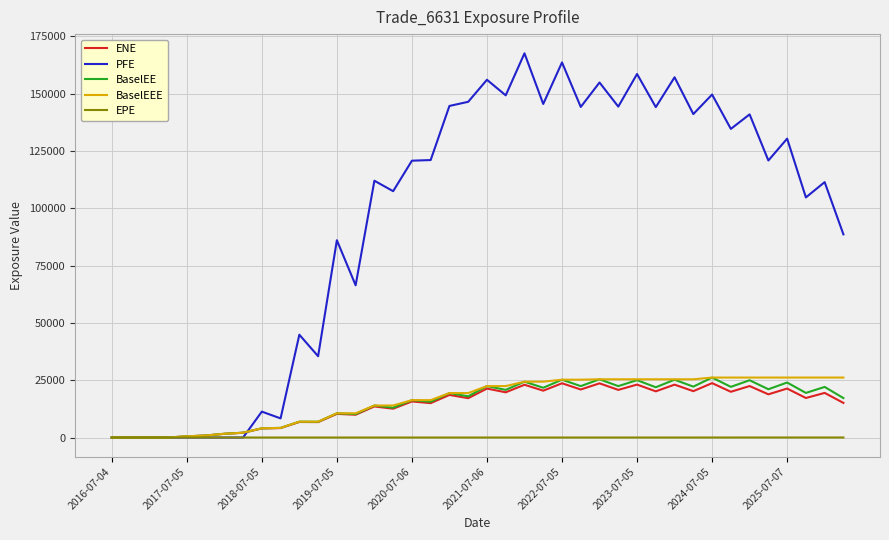

What is the highest value of the PFE series?

167559.0